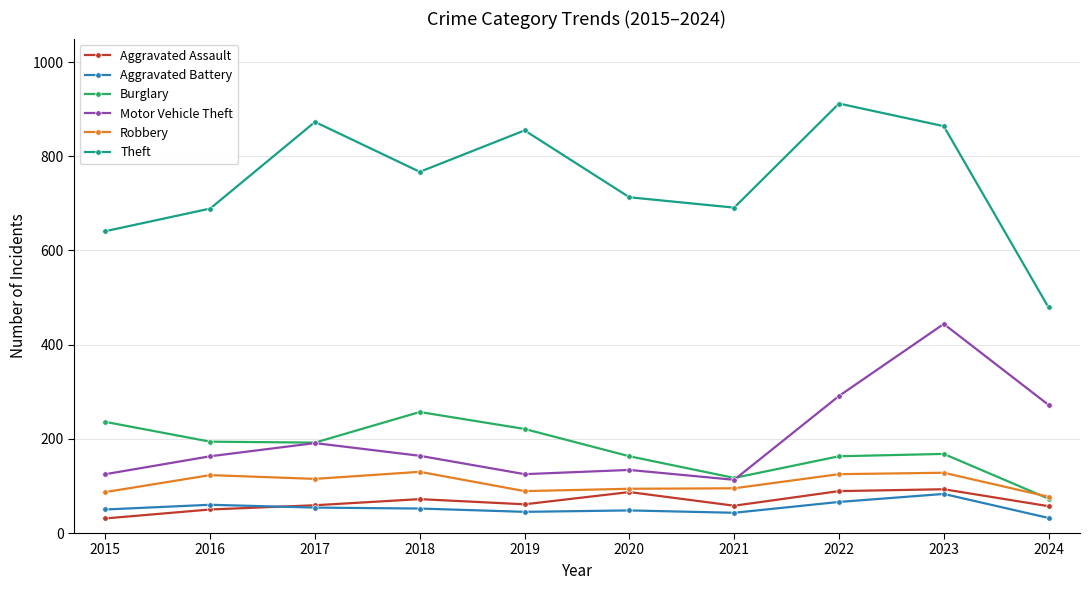

The value of Robbery at 2023 is 73. True or false?

False